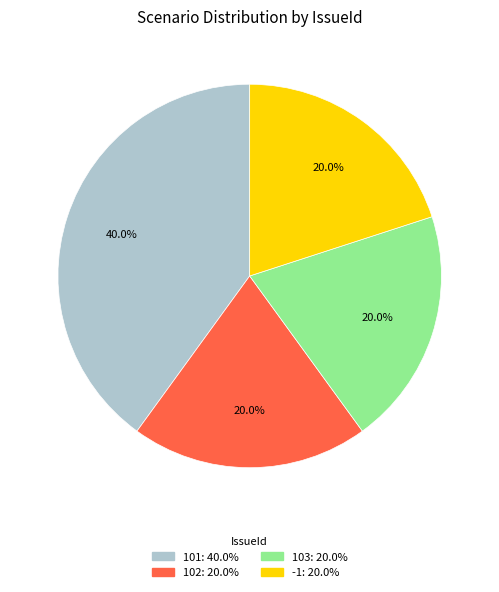

To the nearest percent, what portion does 101 represent?

40%